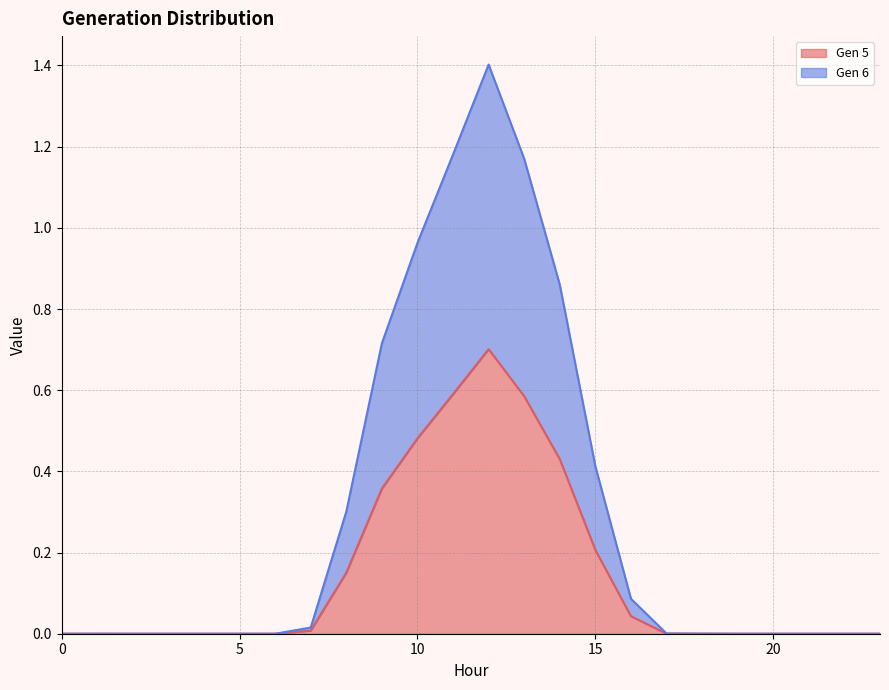

At which category is the sum across all series the highest?

12